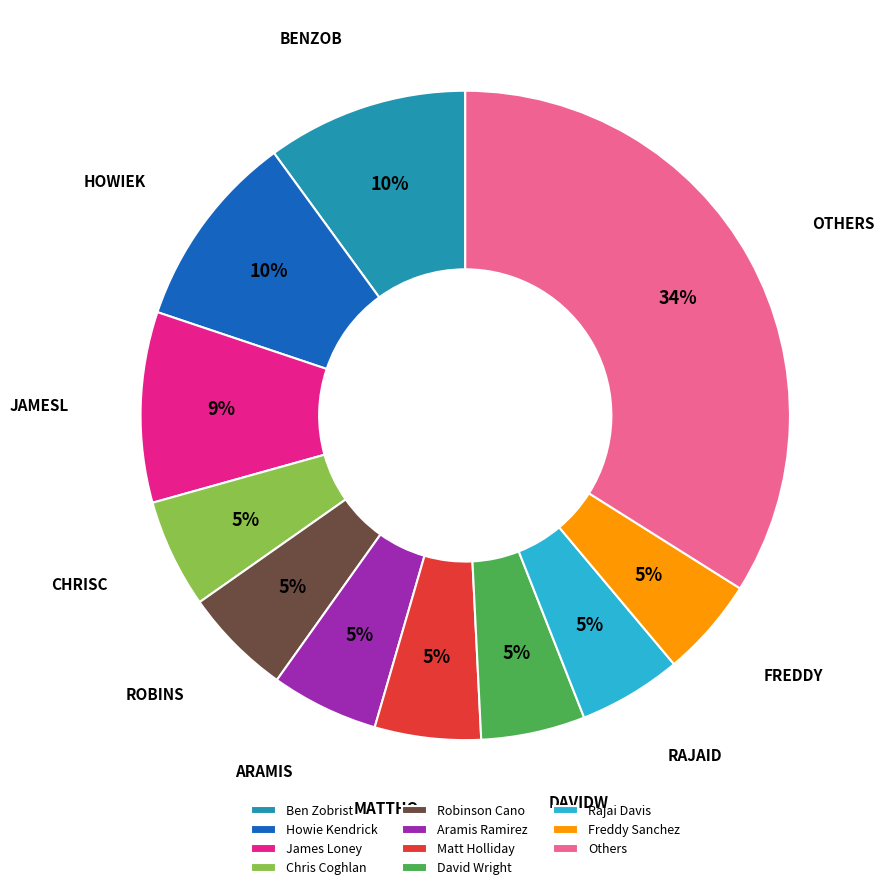

Is there a majority slice in this chart?

No